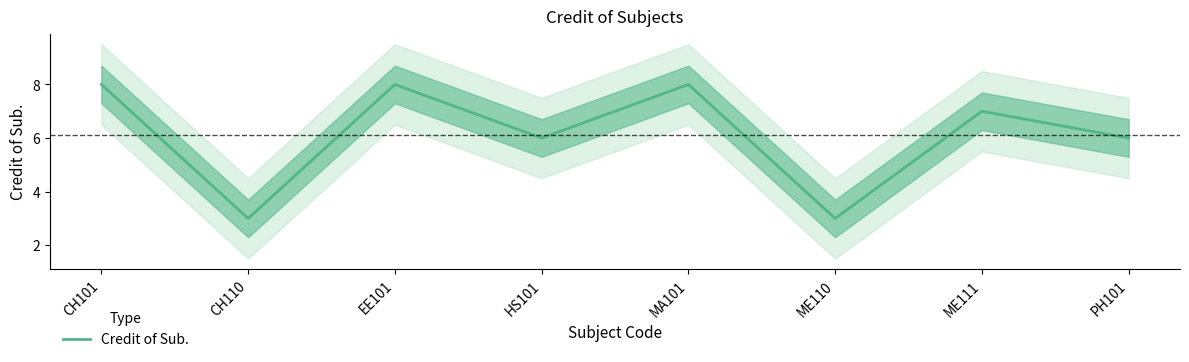

What position from the left is CH101?

1